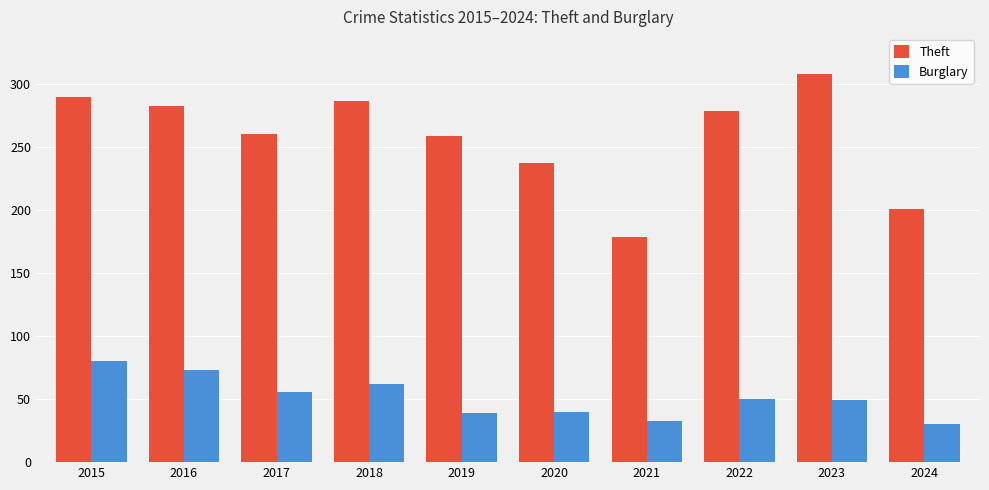

At how many categories does at least one series exceed 67?

10